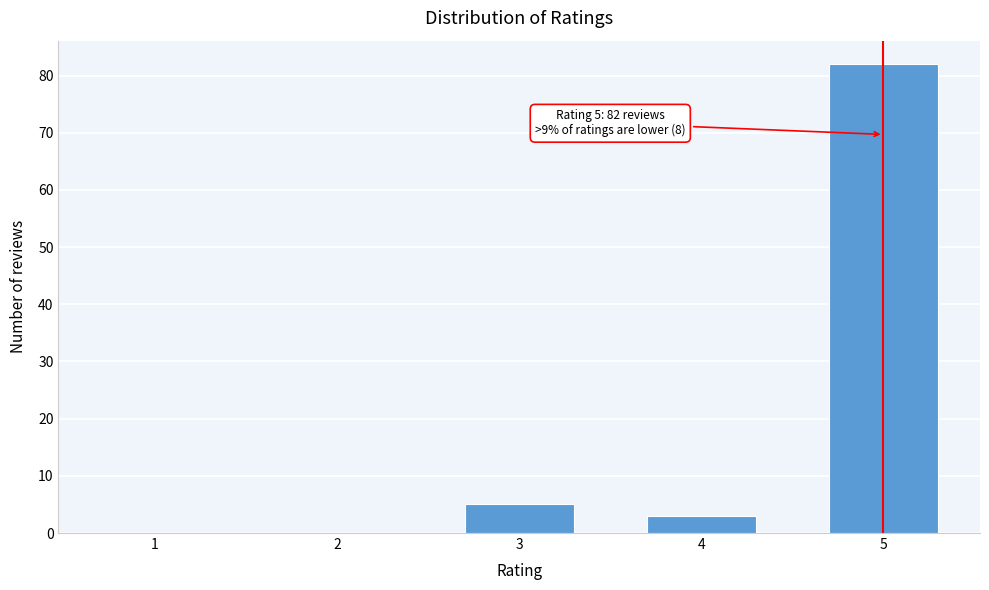

Reading left to right, transcribe all the data shown in this chart.

1=0	2=0	3=5	4=3	5=82